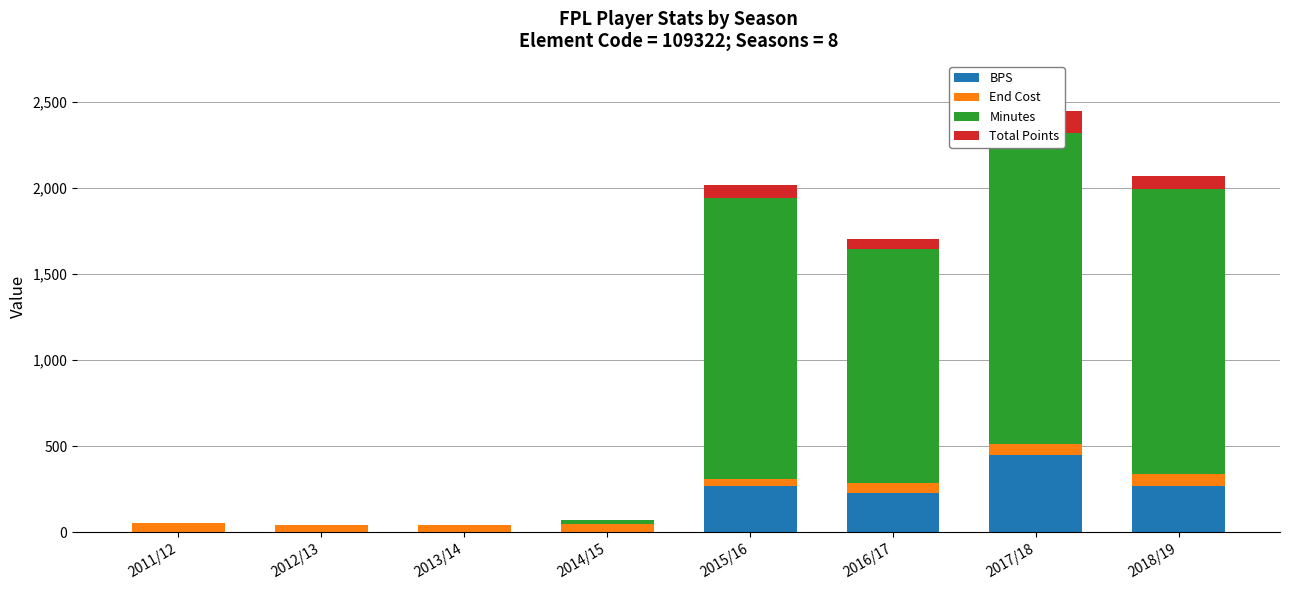

Is it true that Minutes equals 1360 at 2016/17?

True